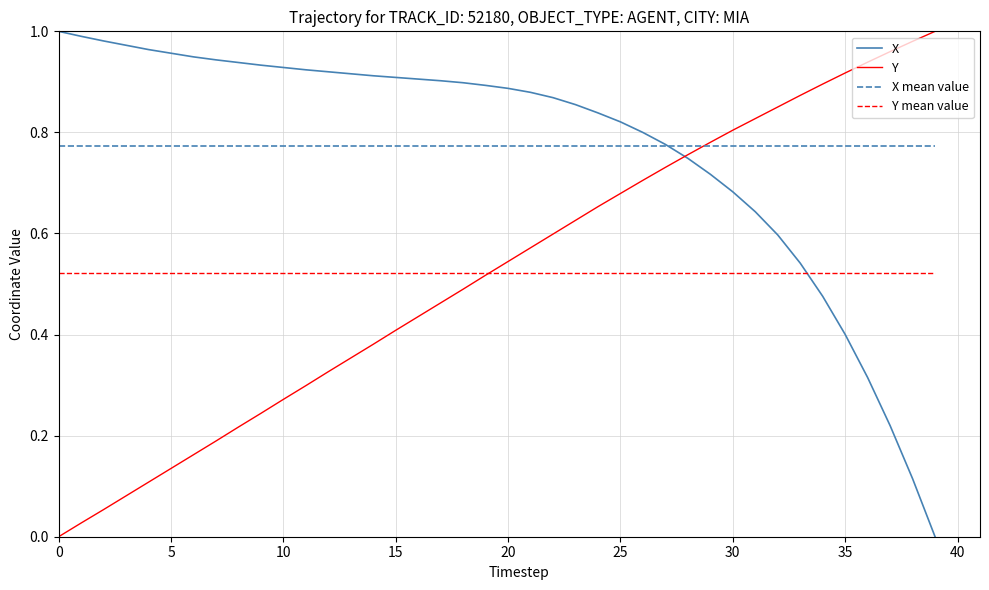

What is the value of the X mean value point at the 14th from the left?

0.8